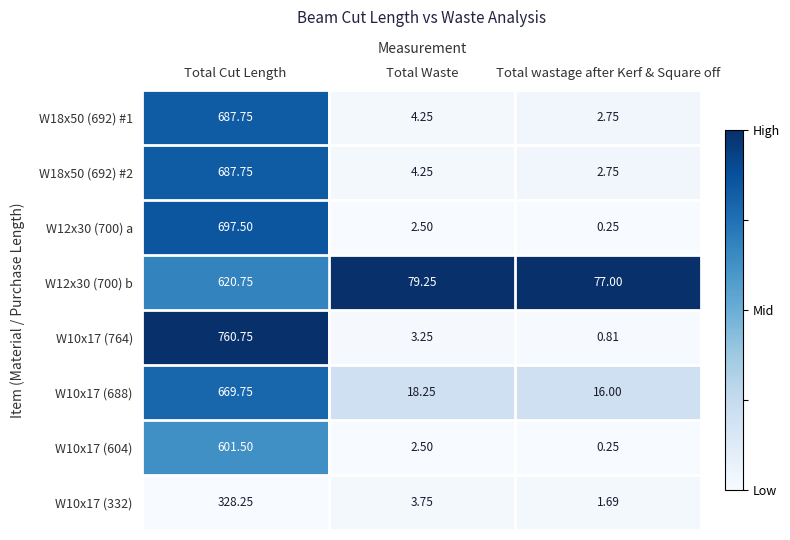

Is the value of W12x30 (700) b at Total Cut Length greater than the value of W10x17 (332) at Total Cut Length?

Yes